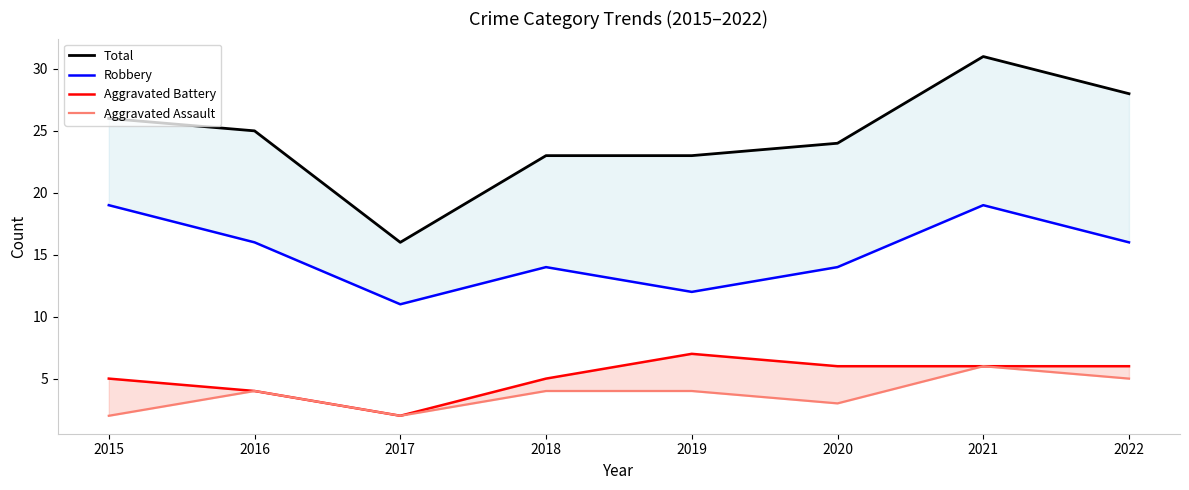

What is the value of the Robbery point at the 2nd from the left?

16